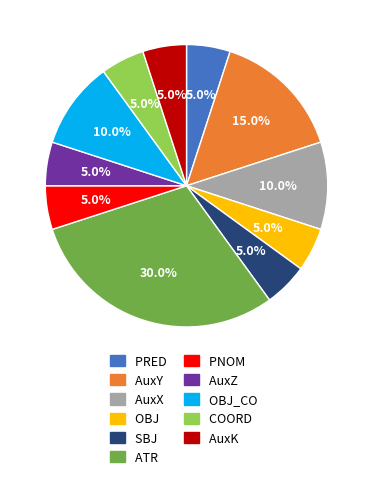

To the nearest percent, what is the difference between the AuxZ and AuxY slice percentages?

10%